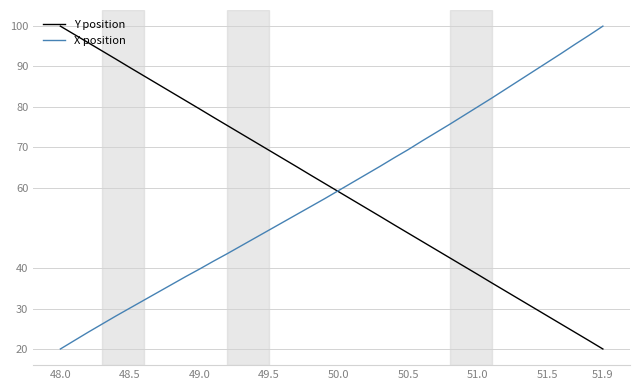

What is the minimum value shown in the chart?

20.0